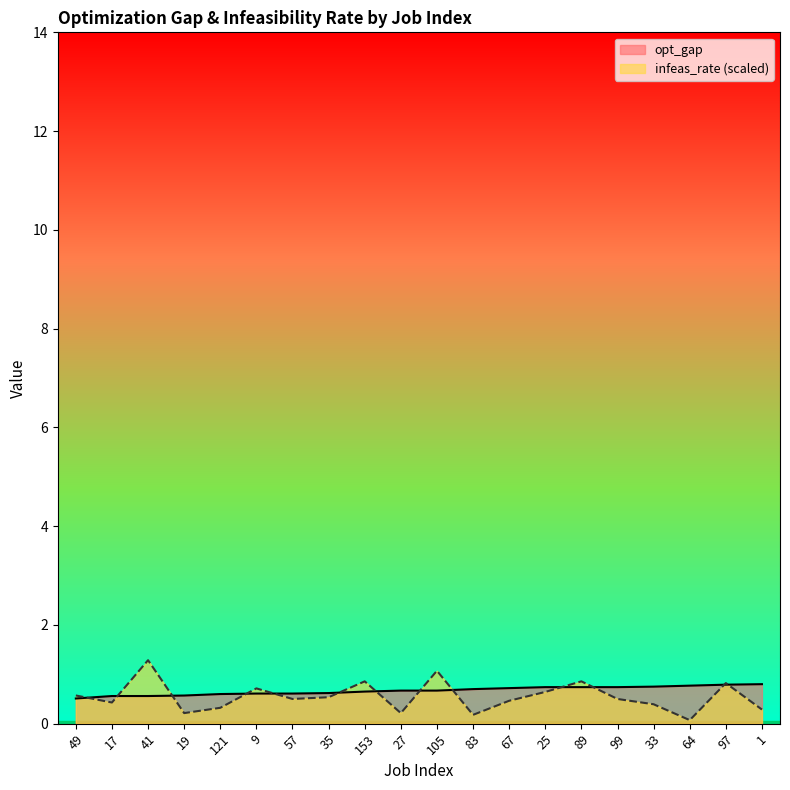

The infeas_rate series shows 0.2 at 83. True or false?

False